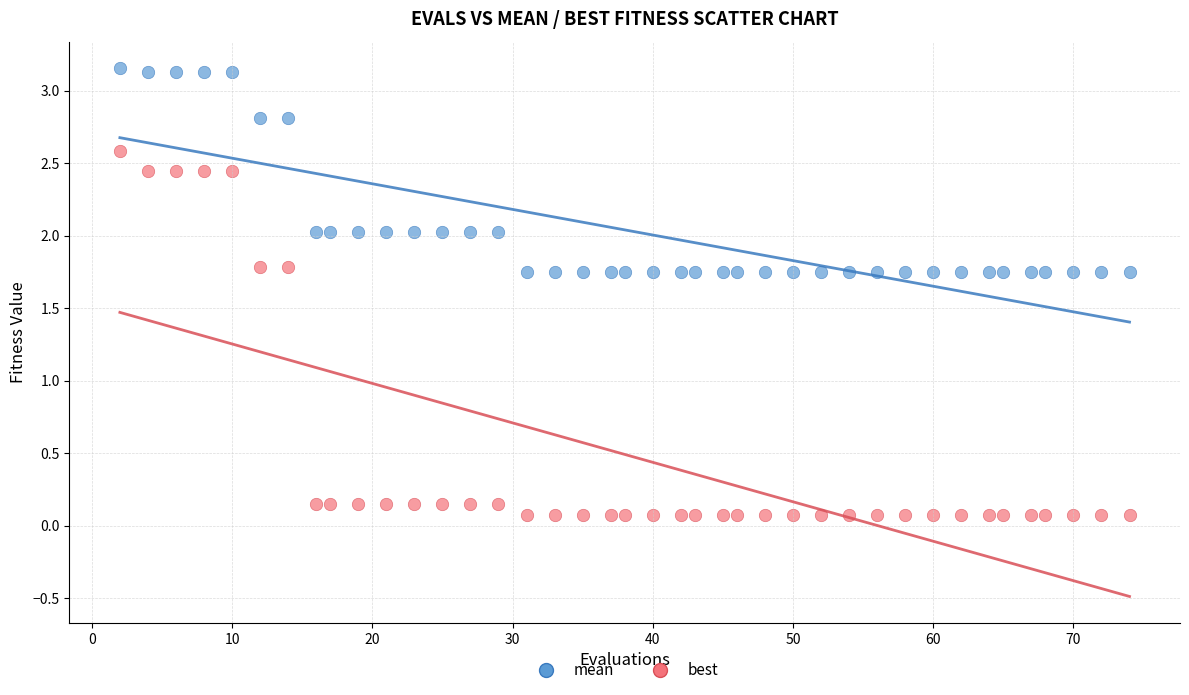

Which series has the widest spread of Y values?

best